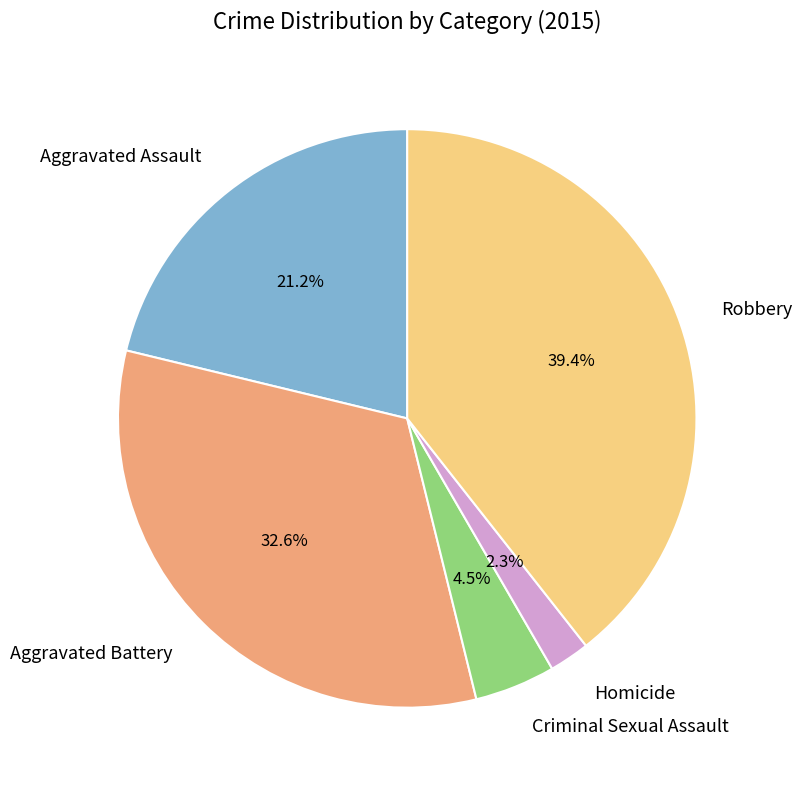

Is there a majority slice in this chart?

No